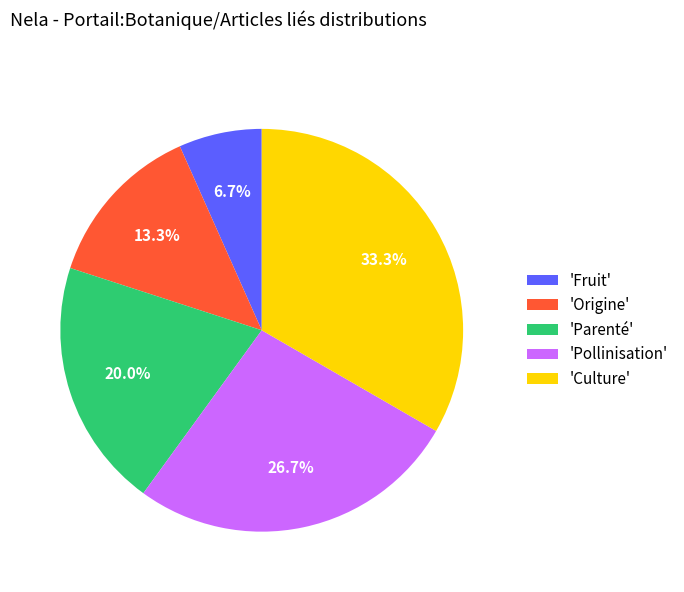

What is the smallest slice in the pie chart?

'Fruit'